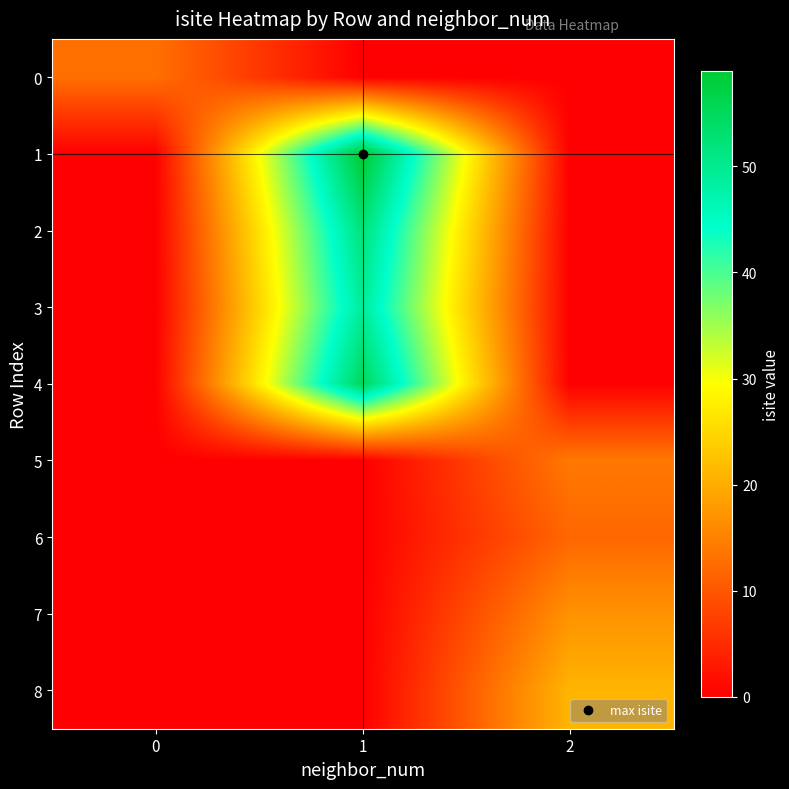

What is the maximum value shown in the chart?

59